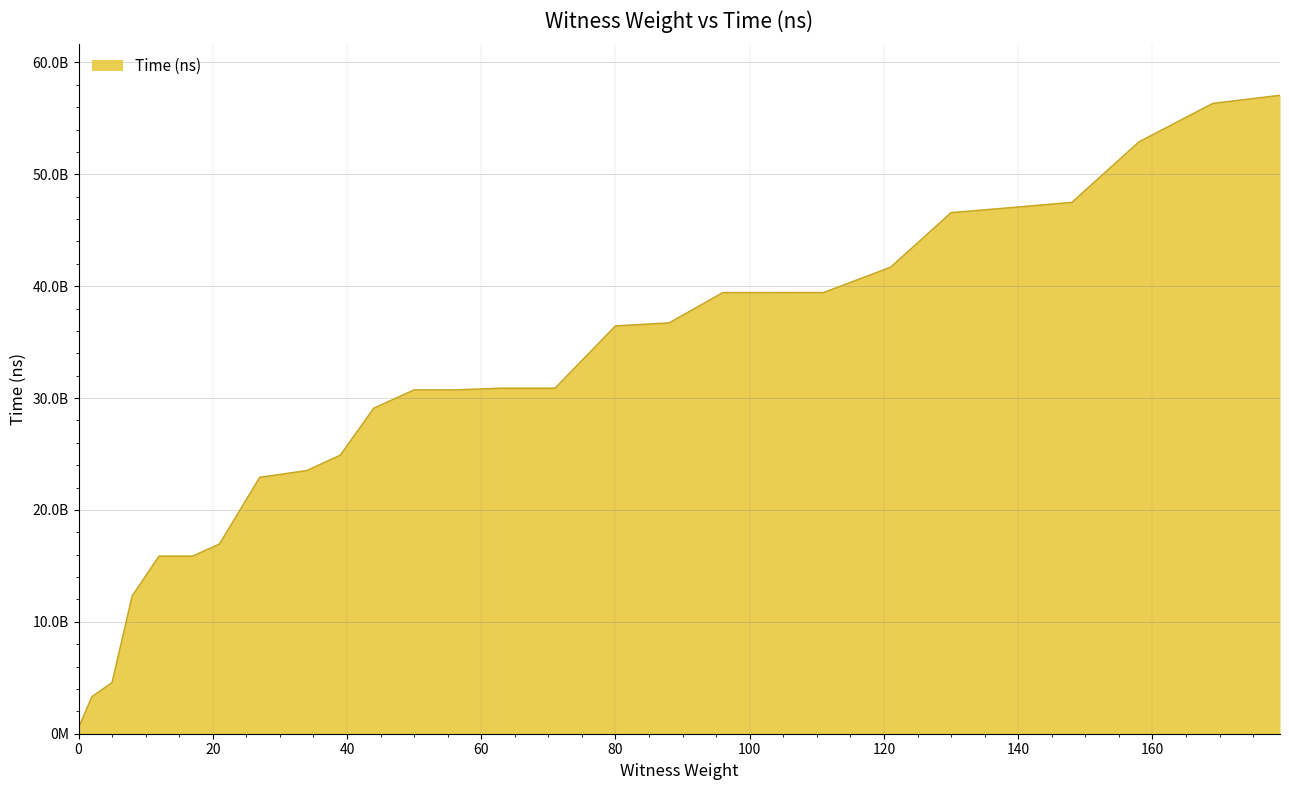

Does the chart display data point markers on the line(s)?

No